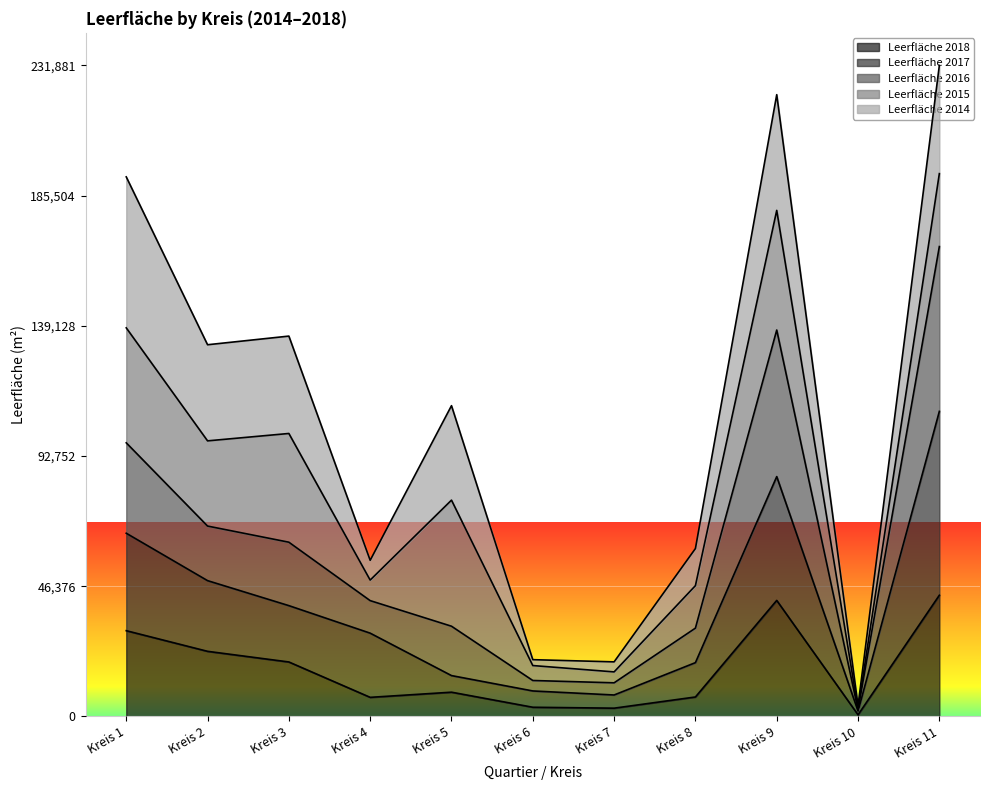

What is the difference between the highest and lowest values at Kreis 5?

23495